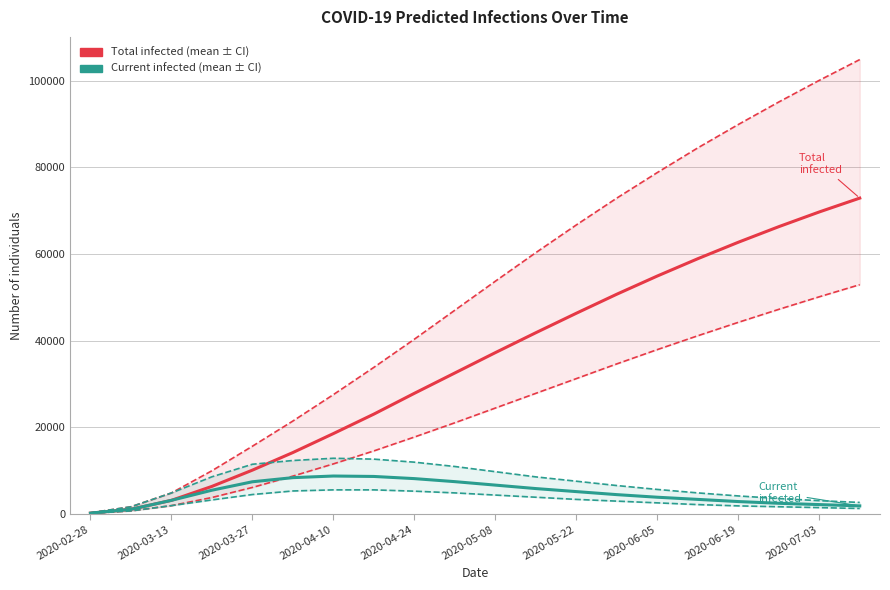

What is the difference between the highest and lowest values at 2020-03-13?

2926